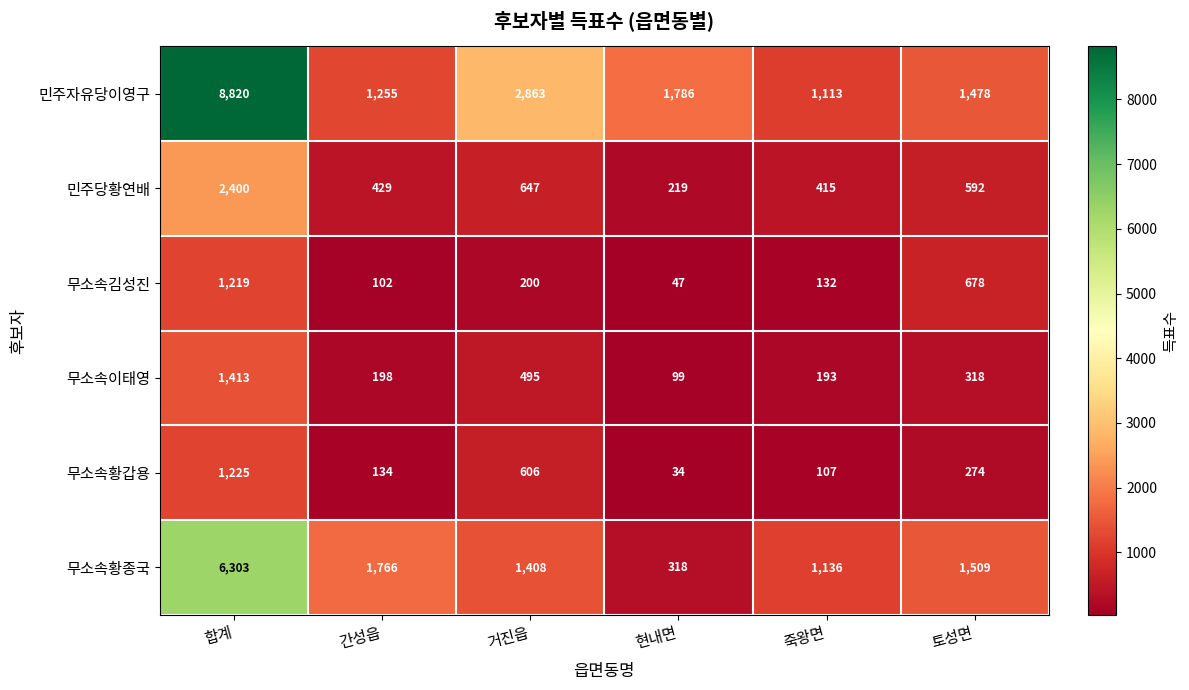

Where is 무소속황갑용 nearest to the value 629?

거진읍